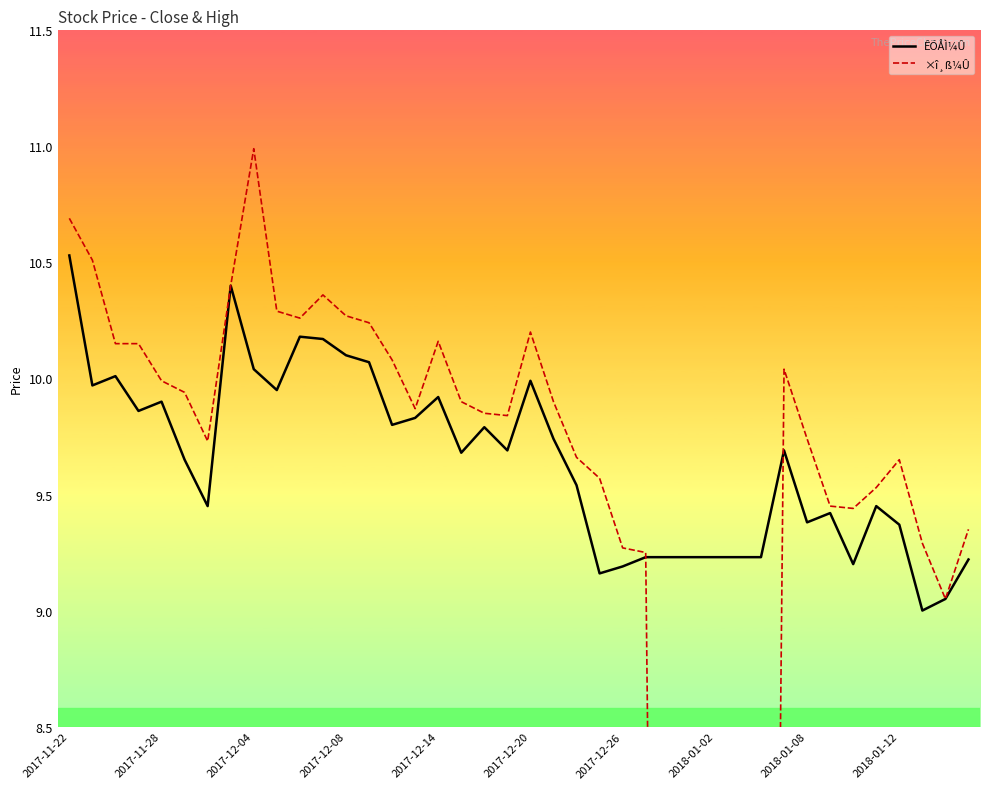

What position from the left is 23?

24